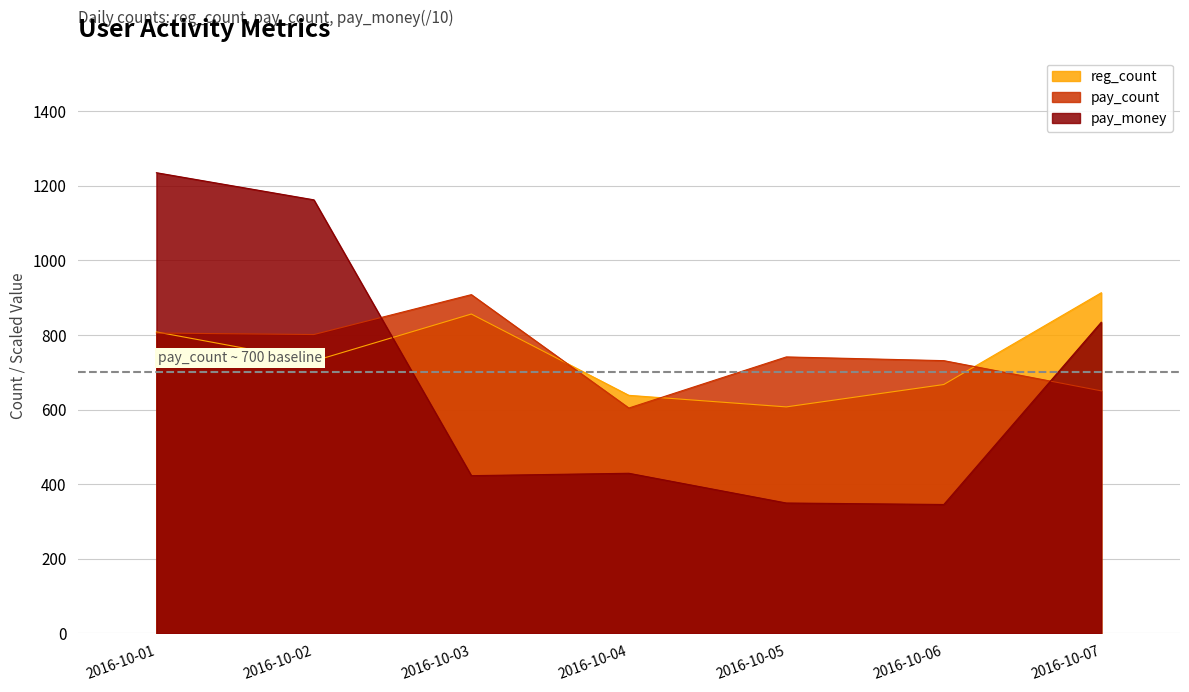

What is the minimum value for pay_count?

604.0